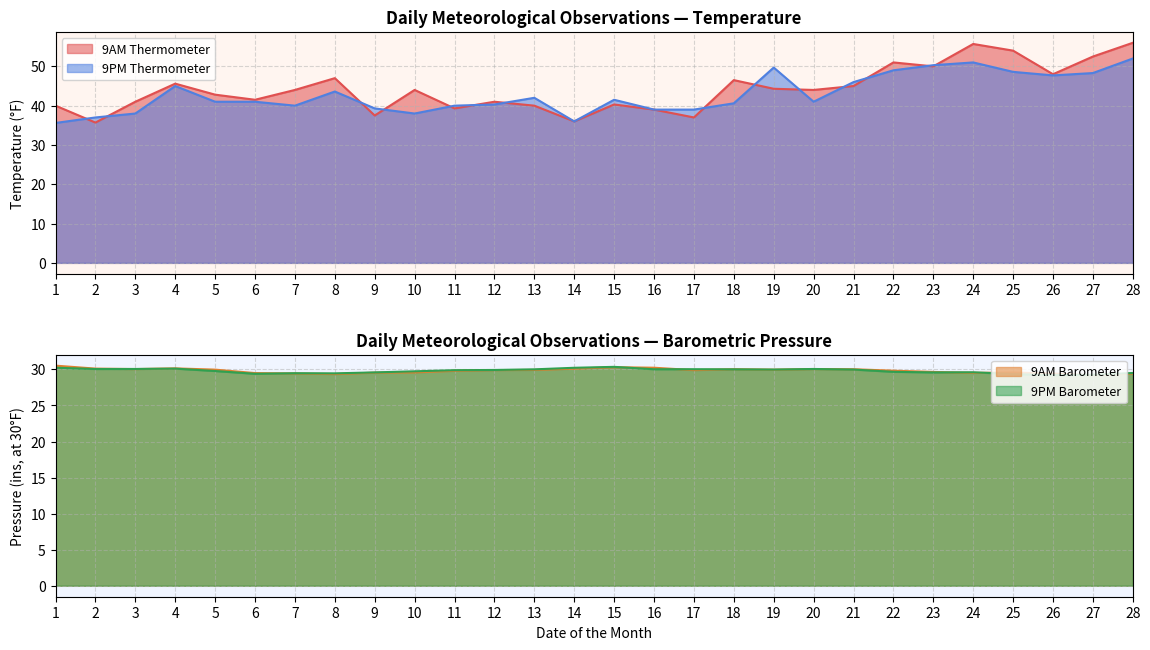

Which series has the largest total across all categories?

9AM Thermometer